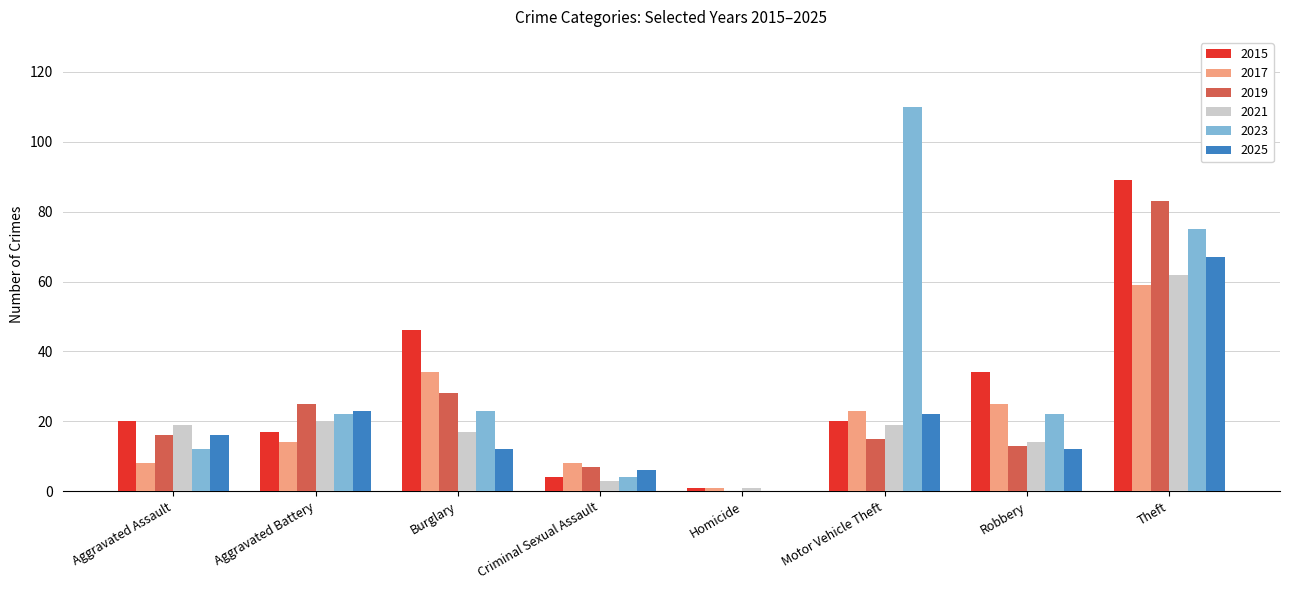

What is the maximum value for 2015?

89